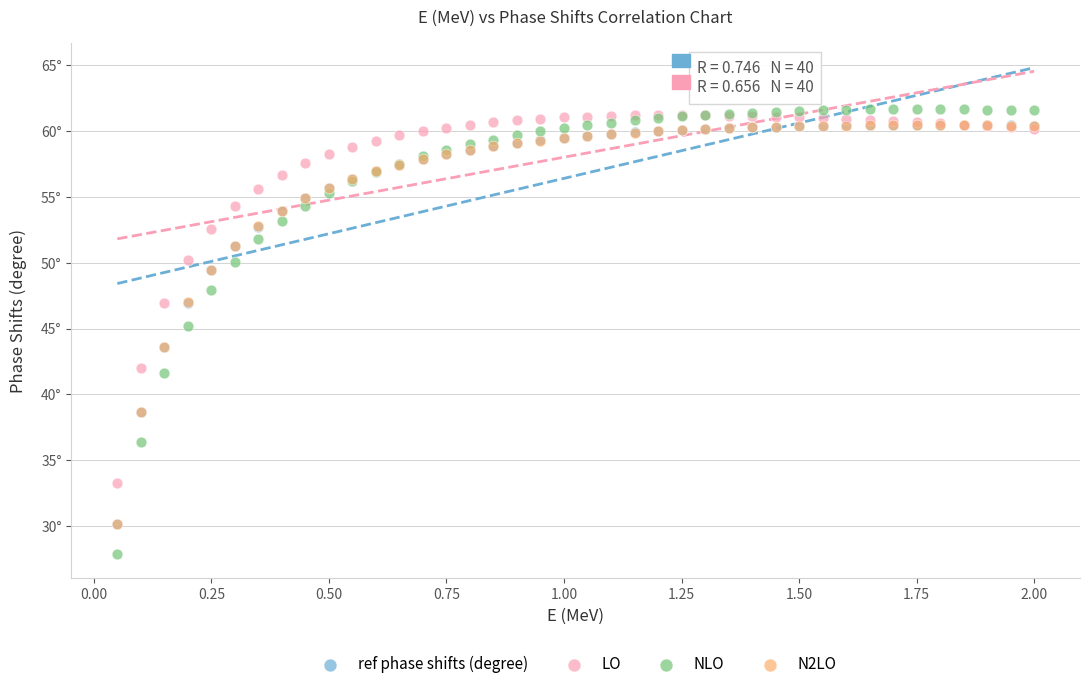

What are all the series names shown in the legend?

ref phase shifts (degree), LO, NLO, N2LO